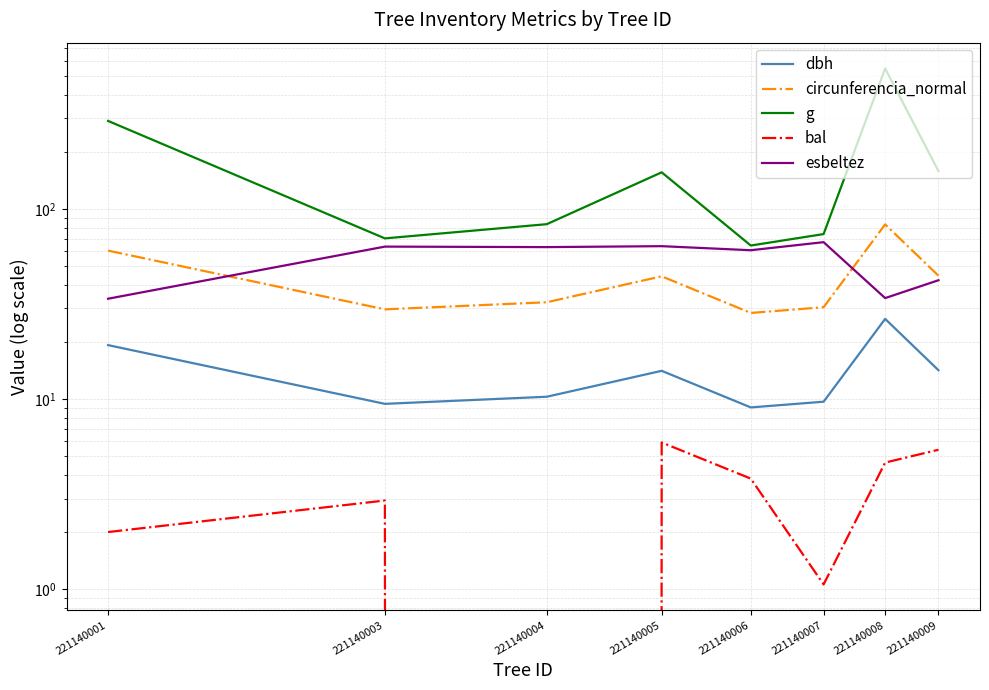

Does the chart display data point markers on the line(s)?

No